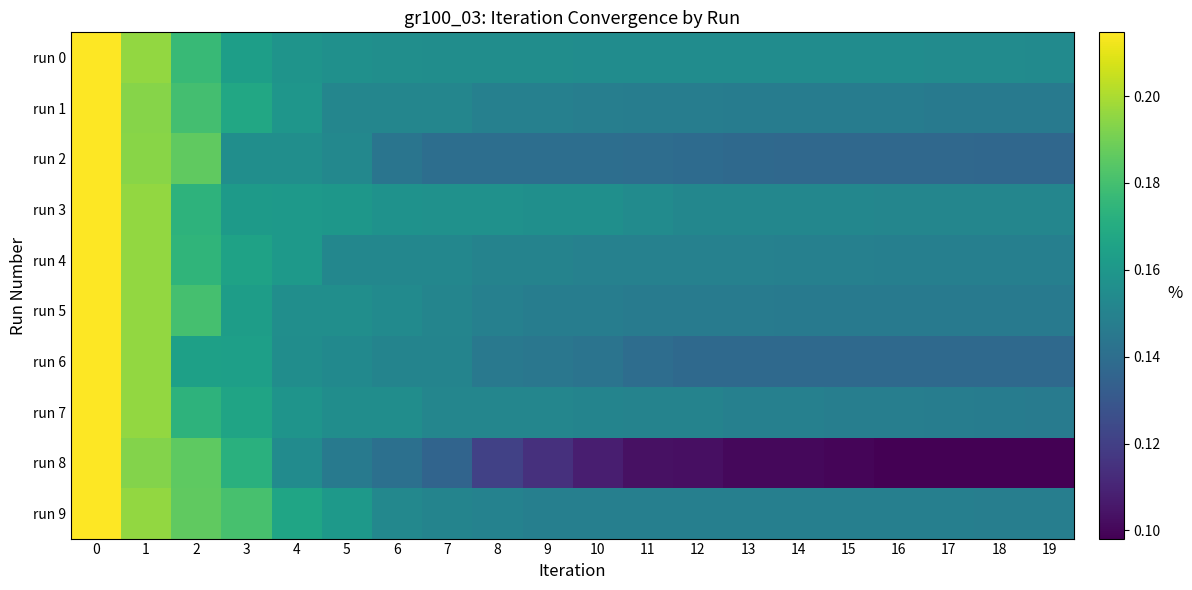

List the series in order of their peak value, lowest first.

run 0, run 1, run 2, run 3, run 4, run 5, run 6, run 7, run 8, run 9